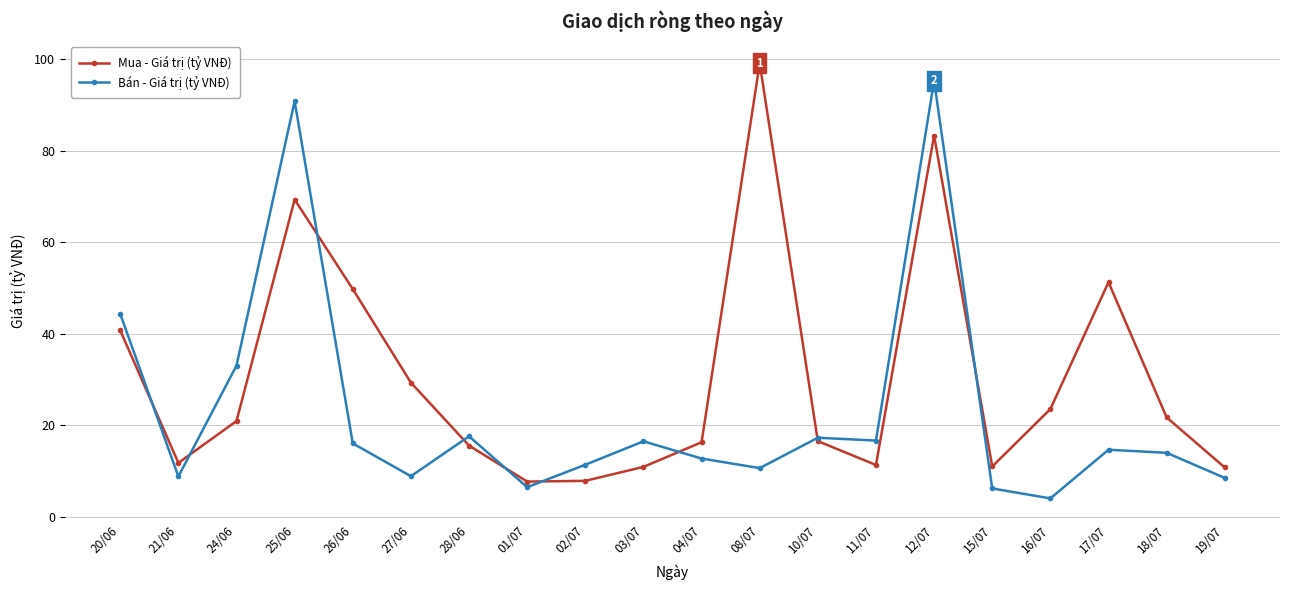

The value of Mua - Giá trị (tỷ VNĐ) at 20/06 is 40.7. True or false?

True